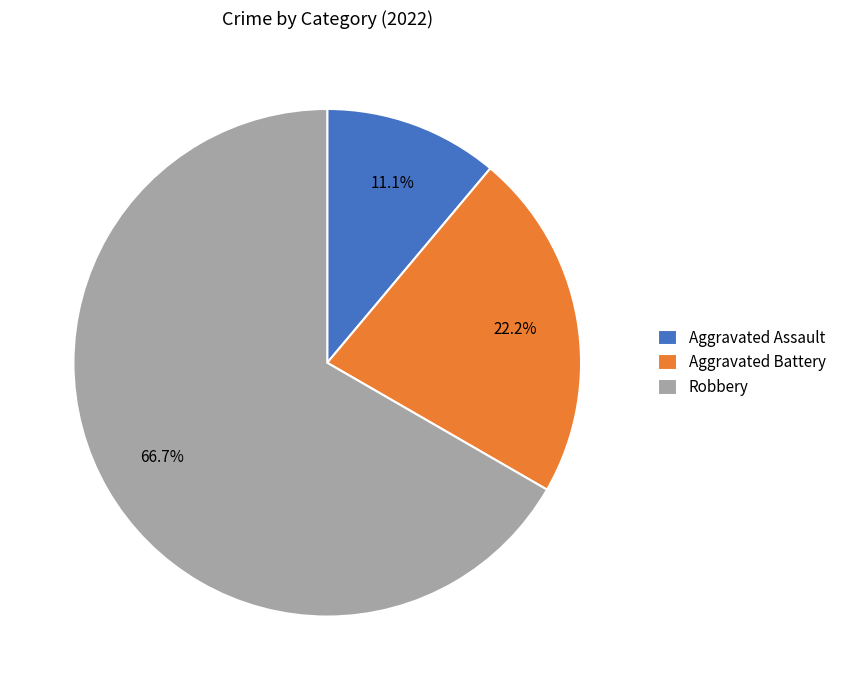

Approximately how many times larger is the value at Robbery compared to Aggravated Assault?

6.0